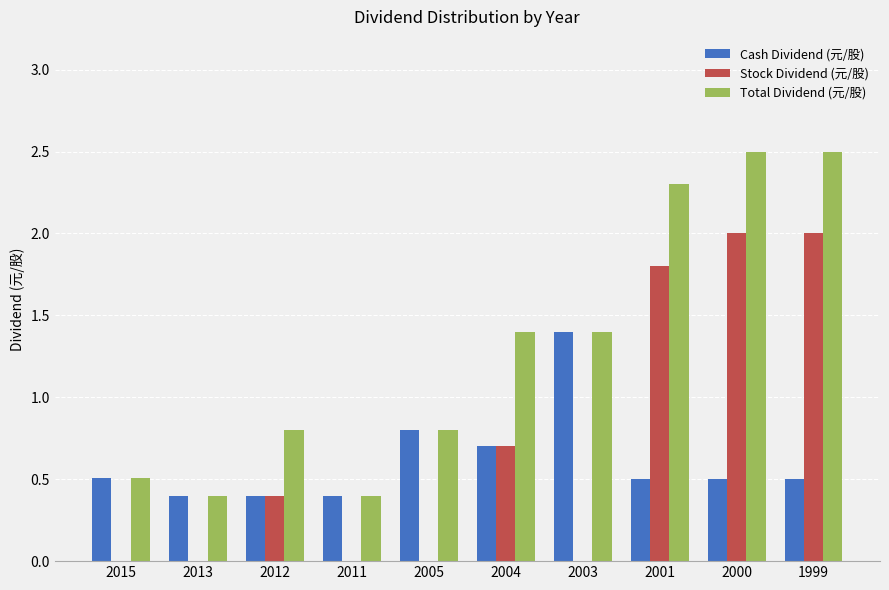

True or false: Cash Dividend (元/股) has a value of 0.7 at 1999.

False